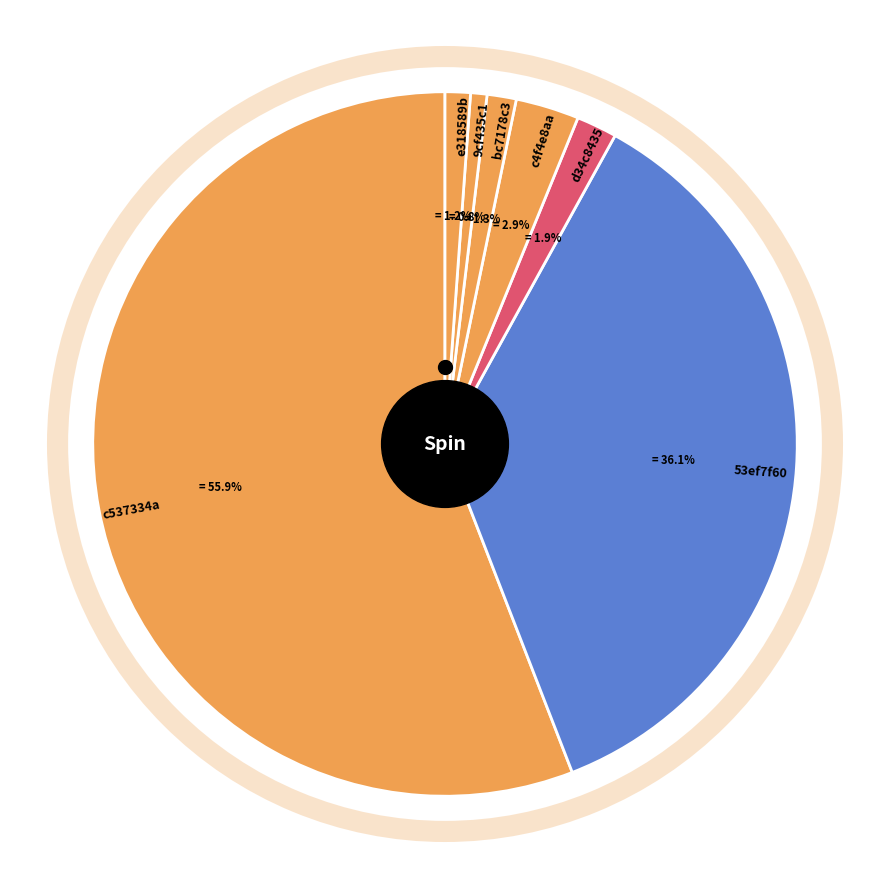

To the nearest percent, what is the difference between the c537334a and d34c8435 slice percentages?

54%